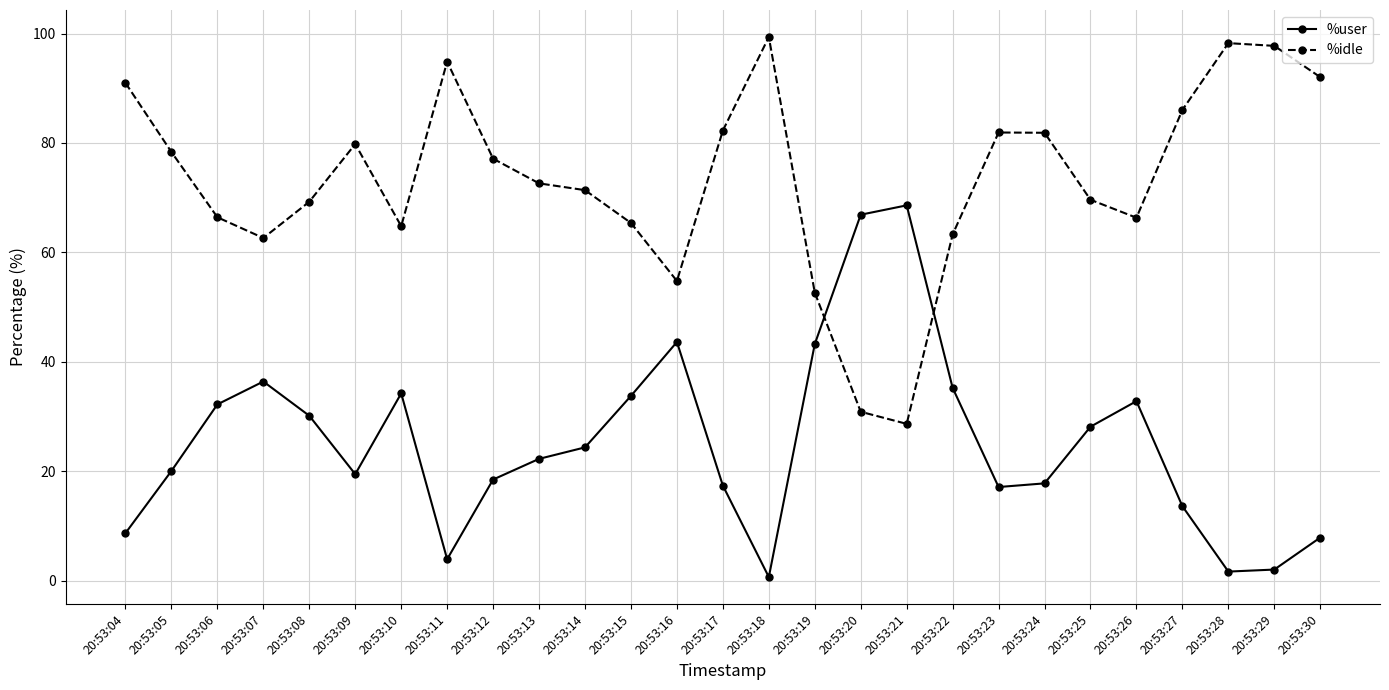

How many data points does each series have?

27